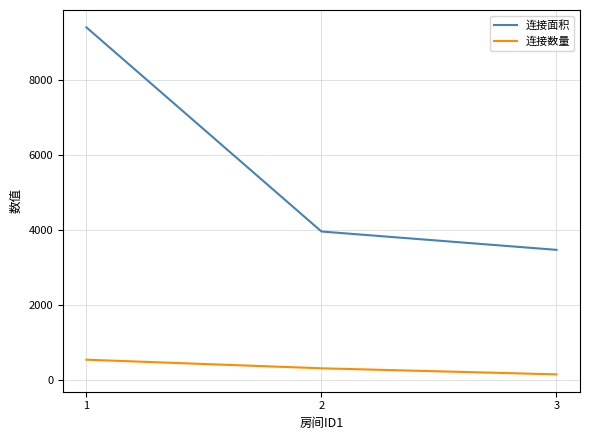

What is the smallest value displayed?

162